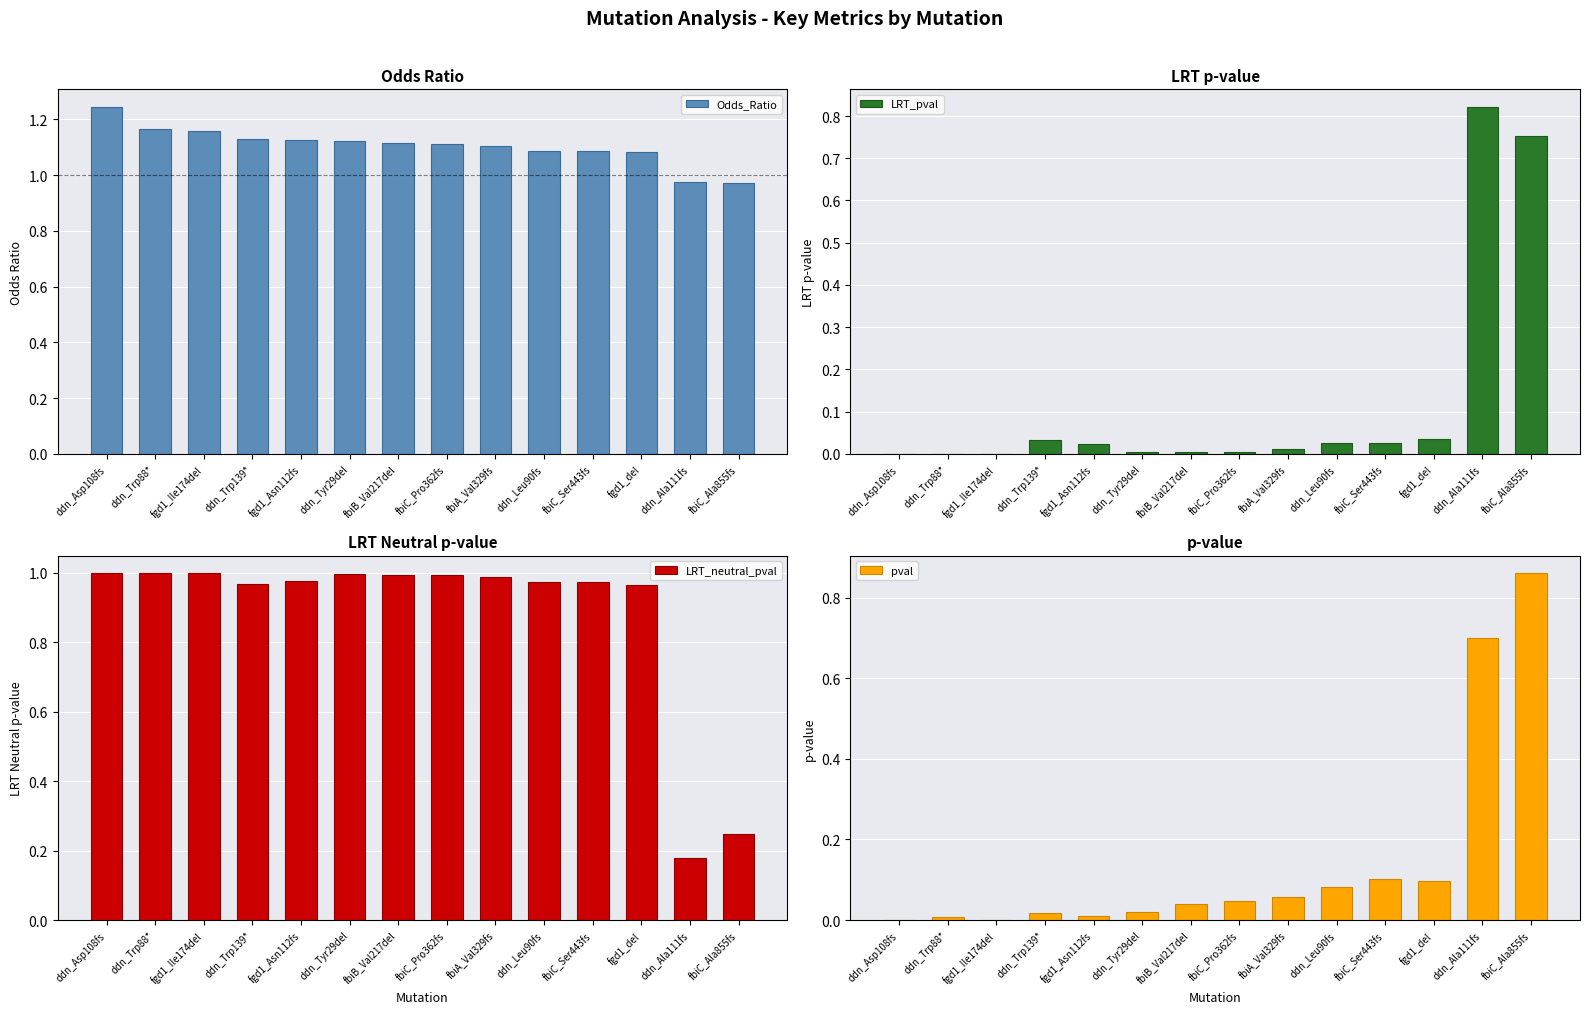

Which series has the largest total across all categories?

Odds_Ratio